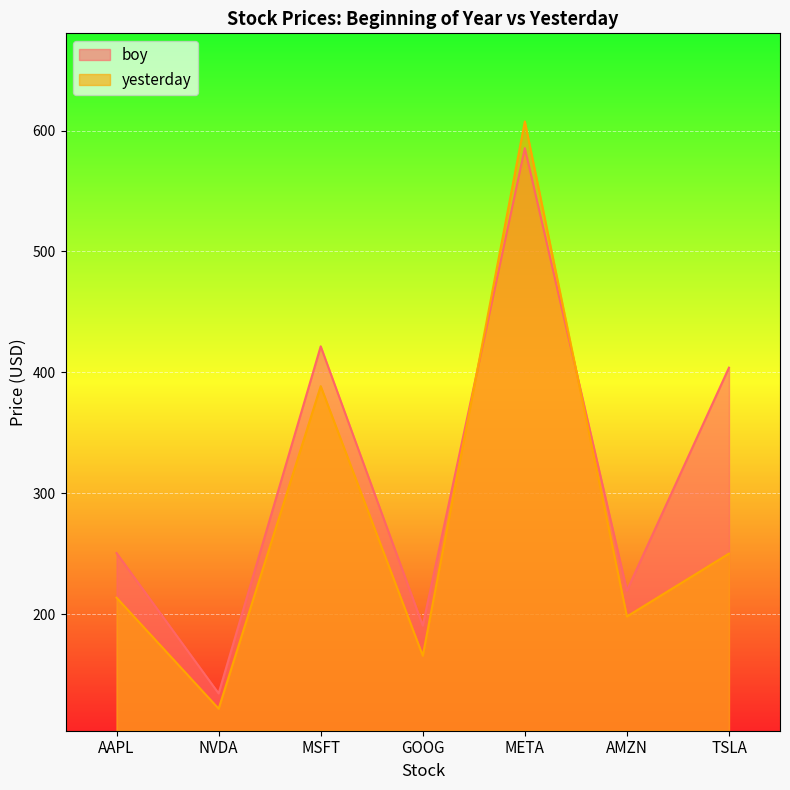

At how many categories does at least one series exceed 396?

3